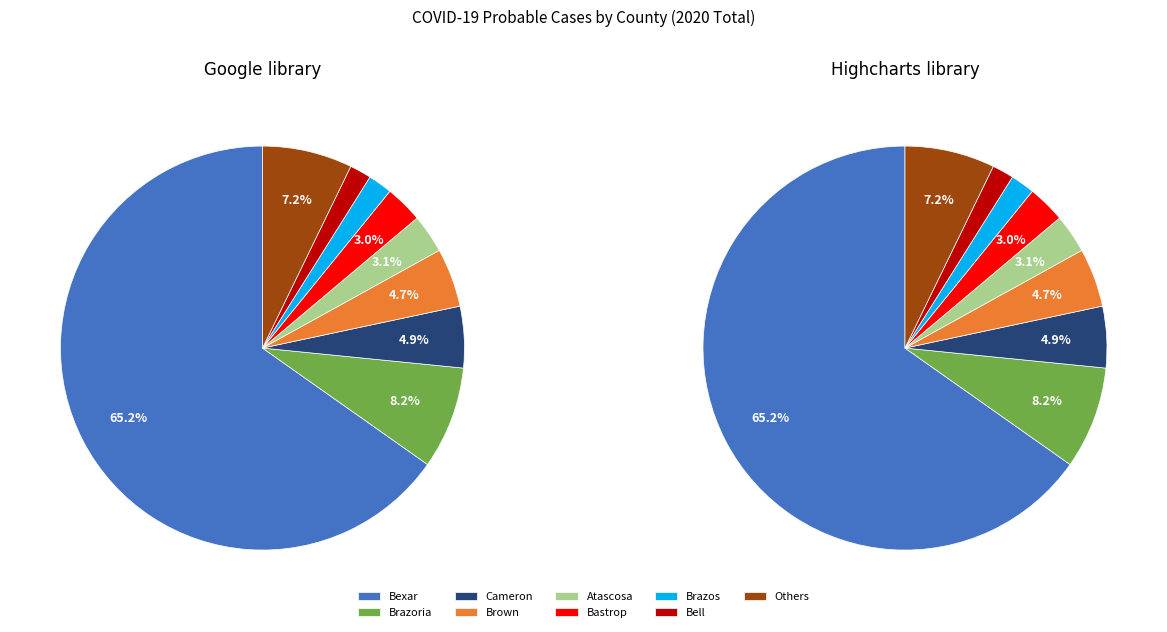

Is Baylor the majority of the pie?

No